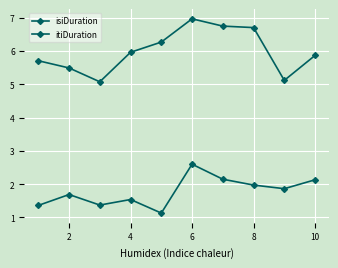

What is the average value of the isiDuration series?

1.8